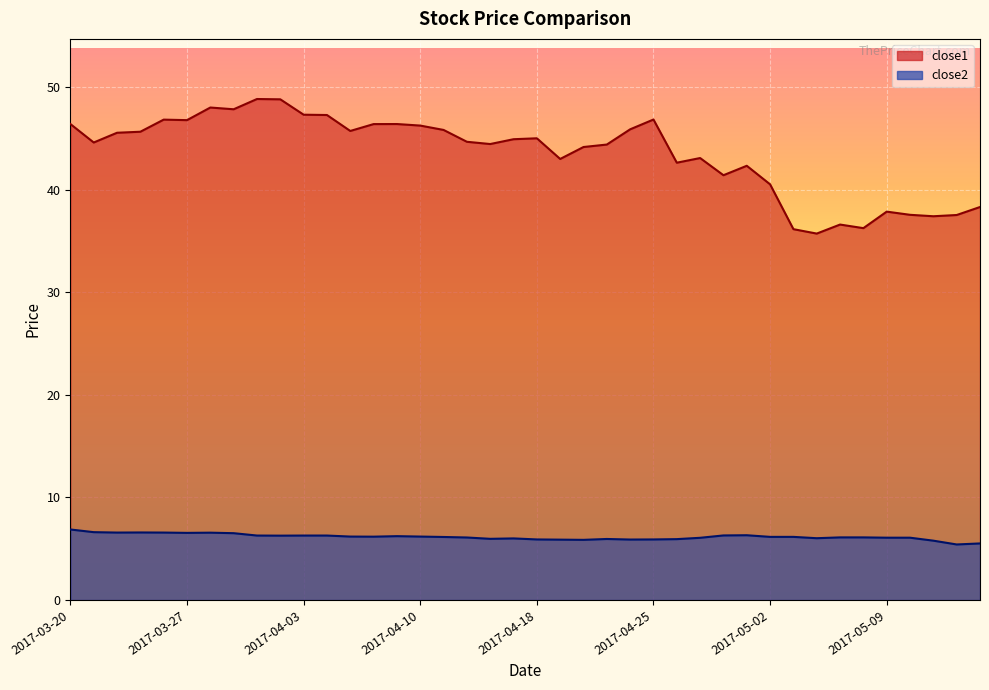

True or false: close1 has a value of 47.3 at 2017-04-04.

True